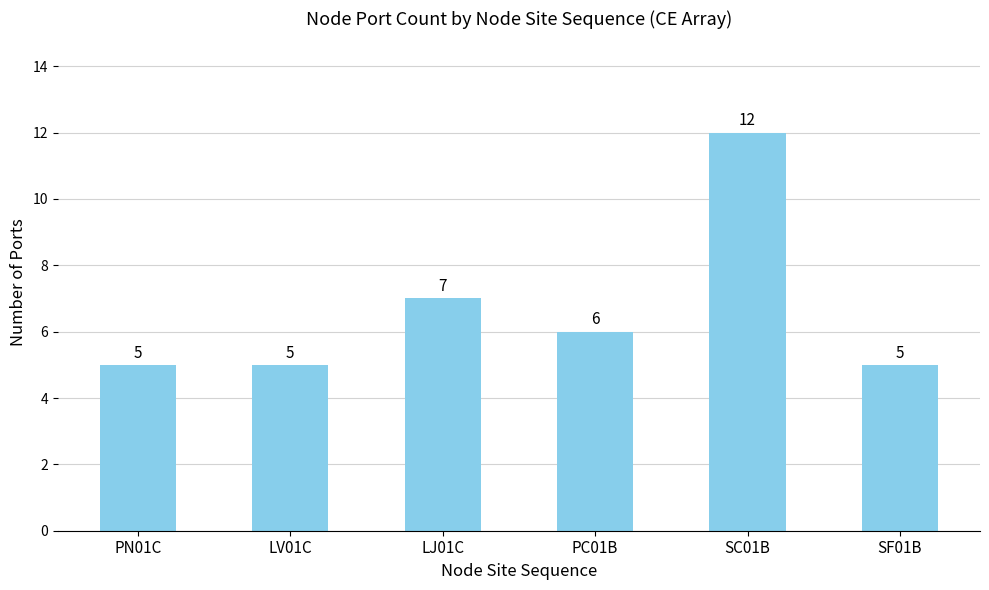

What is the sum of the values at PC01B and SC01B?

18